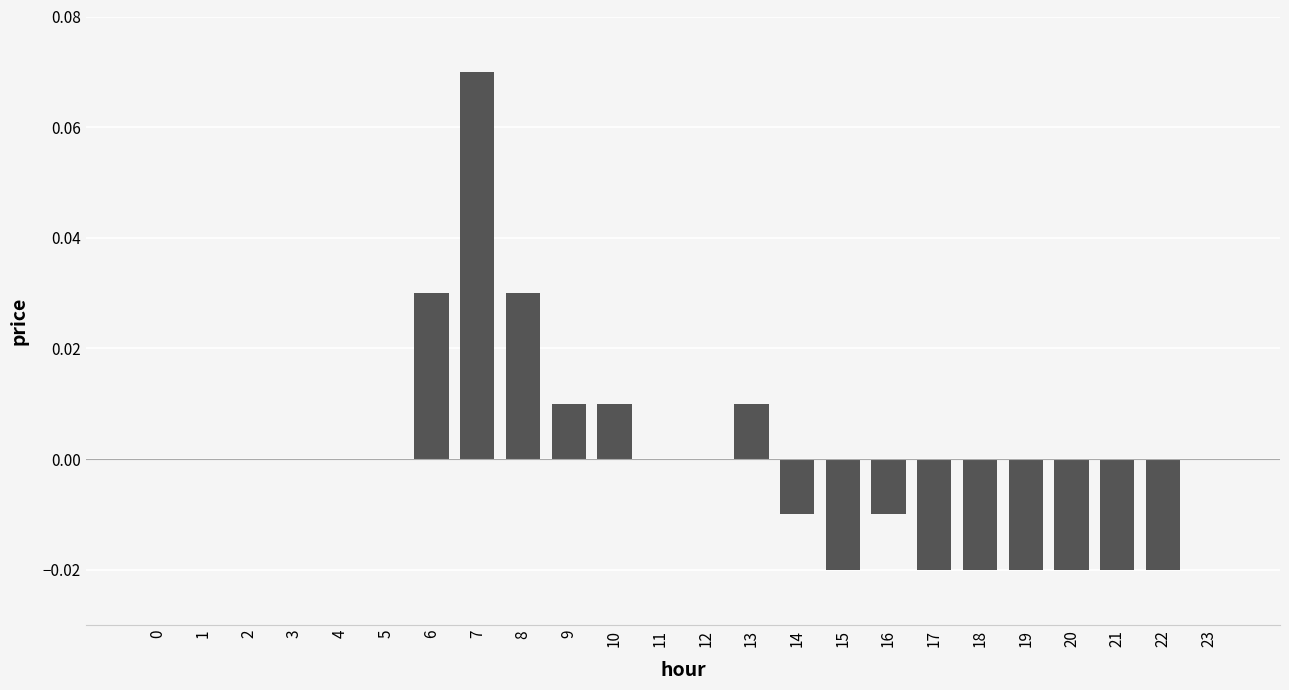

The chart shows a value of 0.1 at 23. True or false?

False